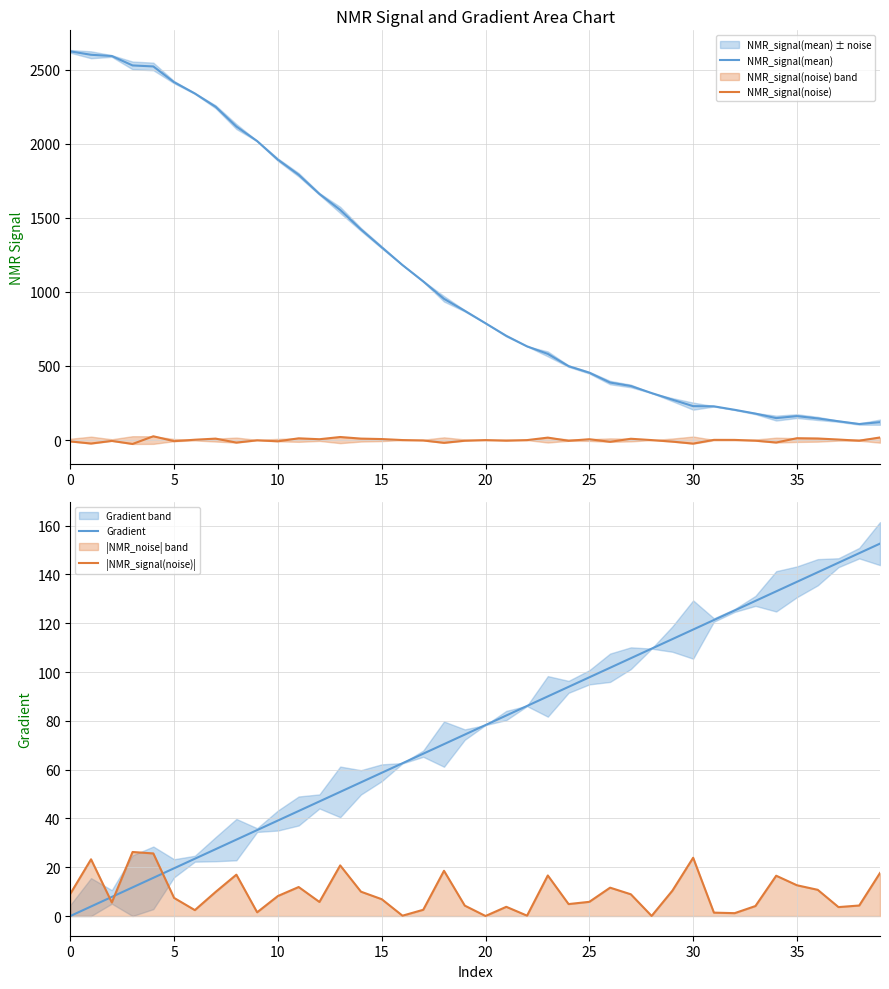

List the series in order of their peak value, lowest first.

NMR_signal(noise), |NMR_signal(noise)|, Gradient, NMR_signal(mean)